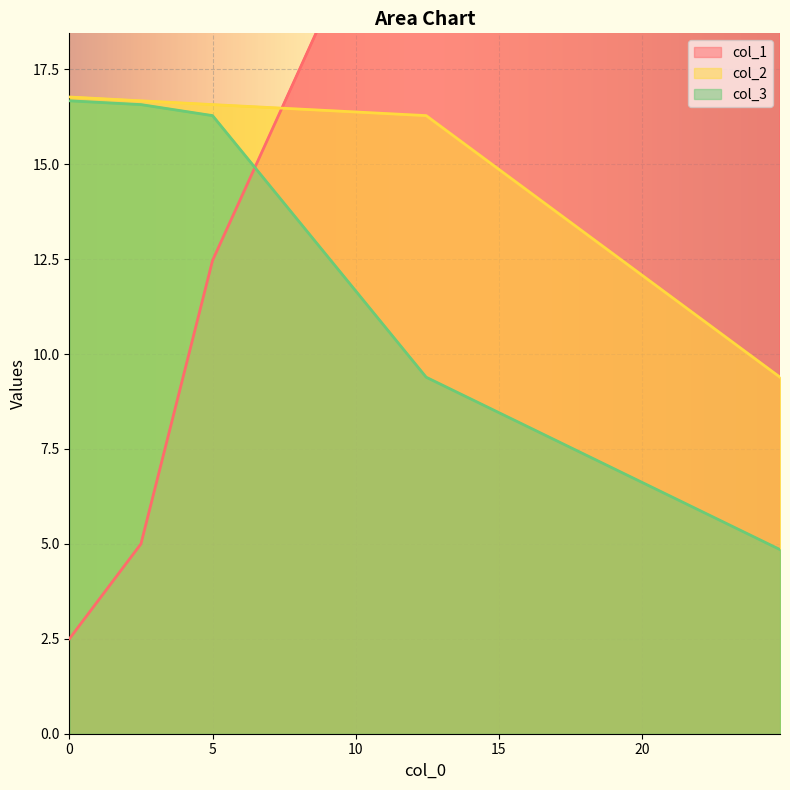

What is the sum of all col_2 values?

75.7